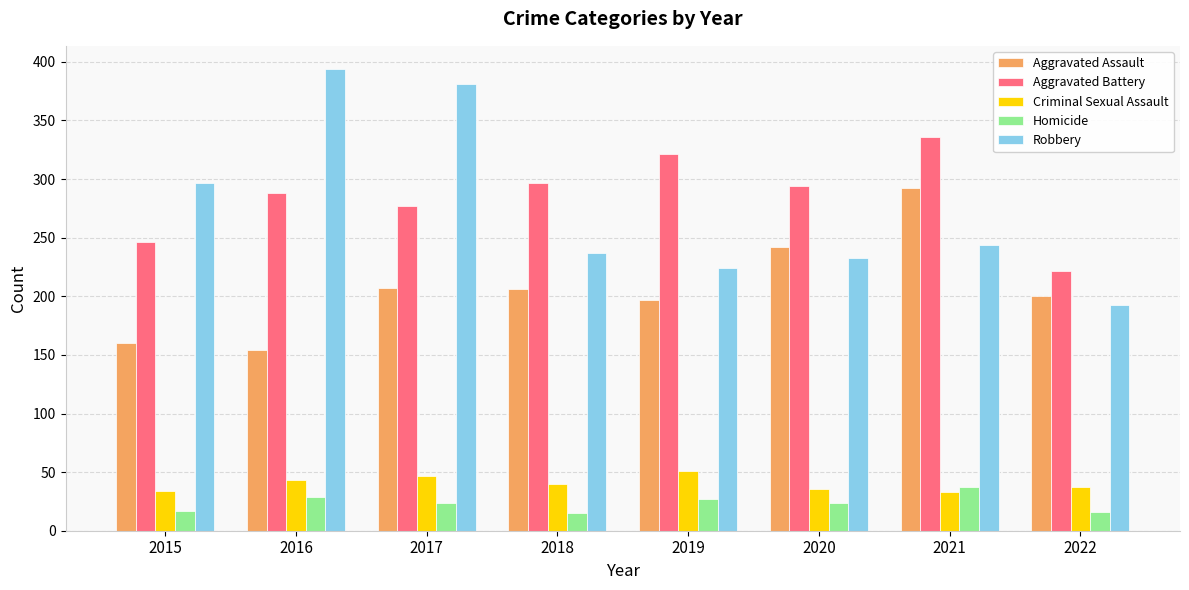

Rank the series by their maximum value, from highest to lowest.

Robbery, Aggravated Battery, Aggravated Assault, Criminal Sexual Assault, Homicide